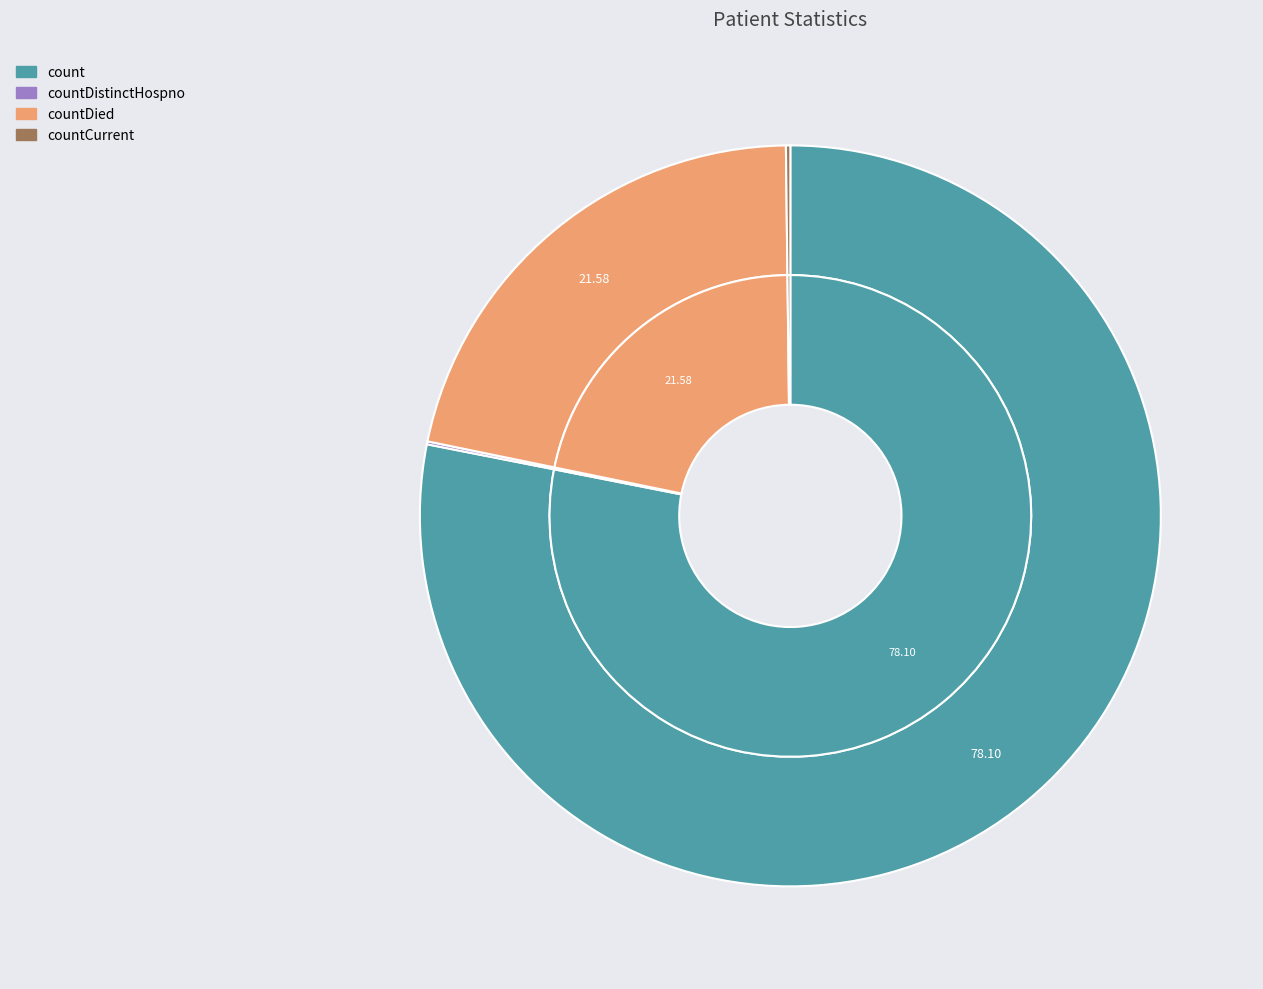

To the nearest percent, what is the difference between the countDistinctHospno and count slice percentages?

78%